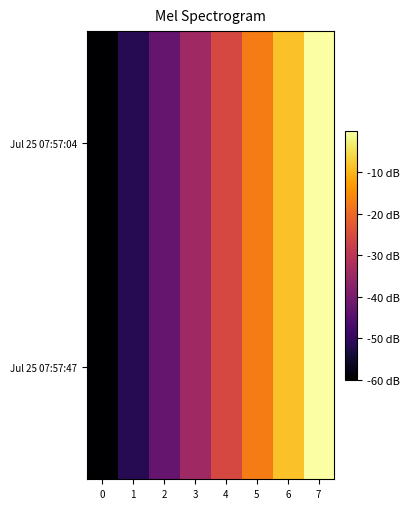

At which category is the sum across all series the highest?

7